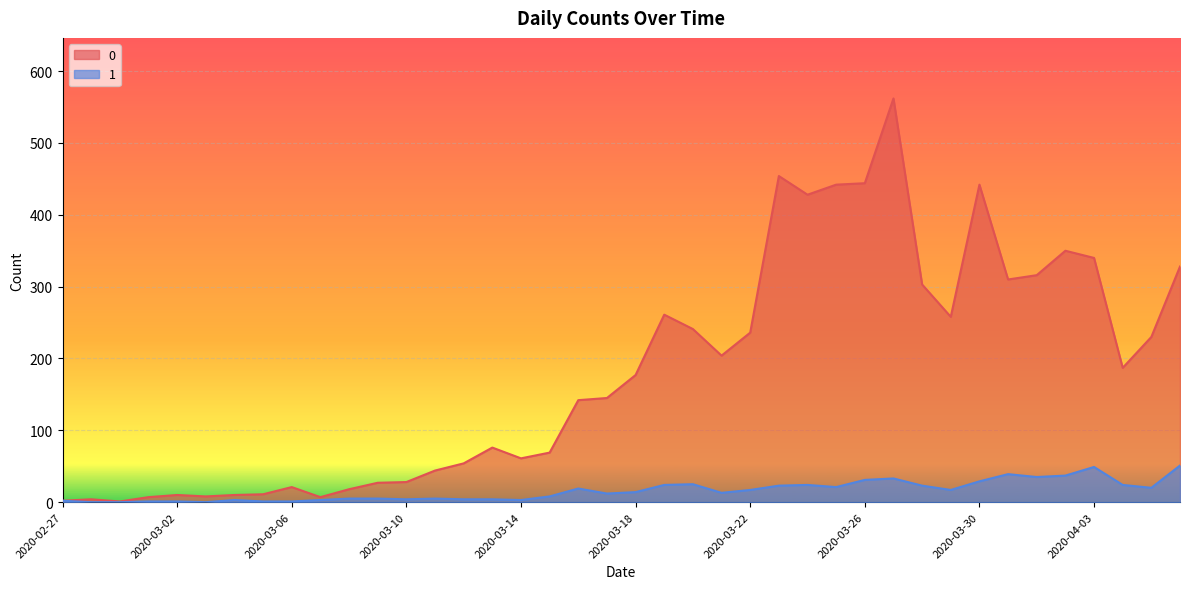

What is the label of the 7th point from the right?

2020-03-31